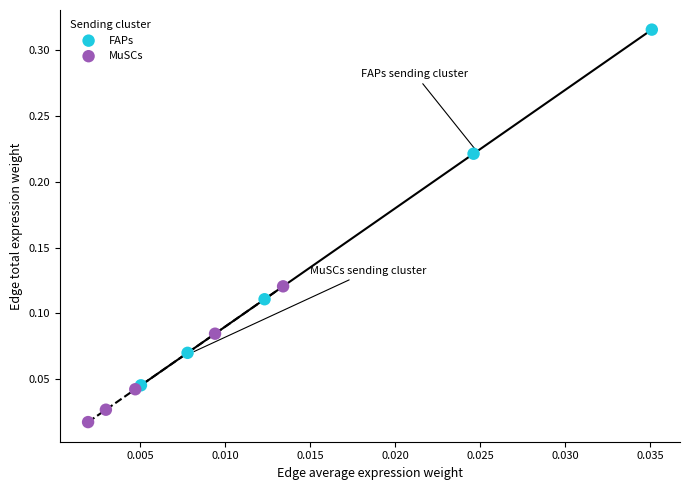

Which series contains the highest Y value?

FAPs